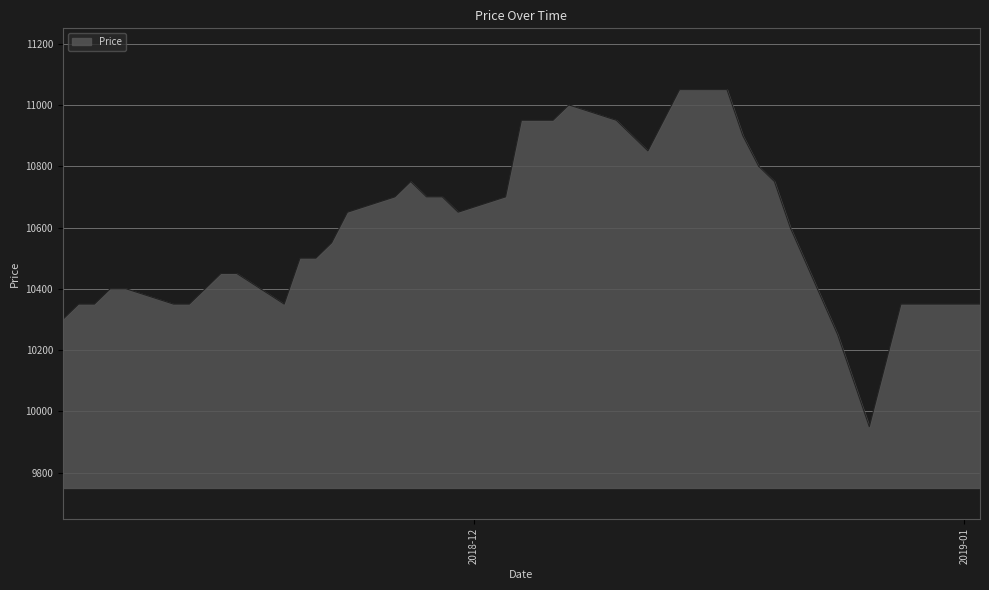

Reading left to right, extract all data points from this chart.

10300	10350	10350	10400	10400	10350	10350	10400	10450	10450	10350	10500	10500	10550	10650	10700	10750	10700	10700	10650	10700	10950	10950	10950	11000	10950	10900	10850	10950	11050	11050	10900	10800	10750	10600	10250	9950	10150	10350	10350